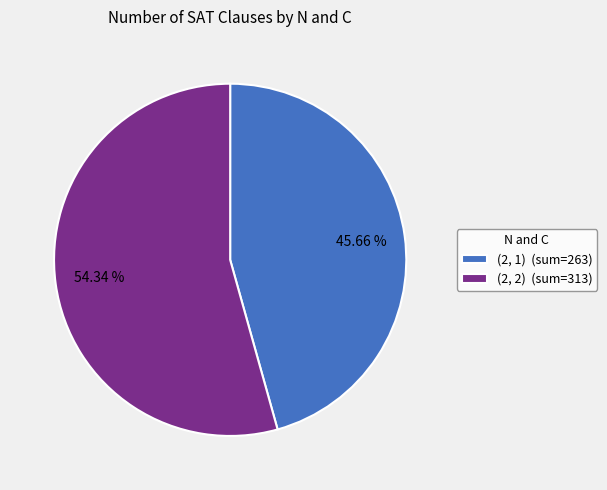

Does (2, 1) (sum=263) represent more than half of the total?

No